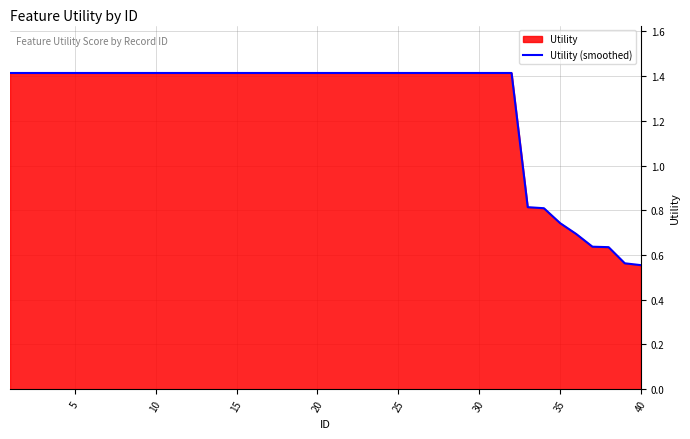

The value at 20 is 1.4. True or false?

True